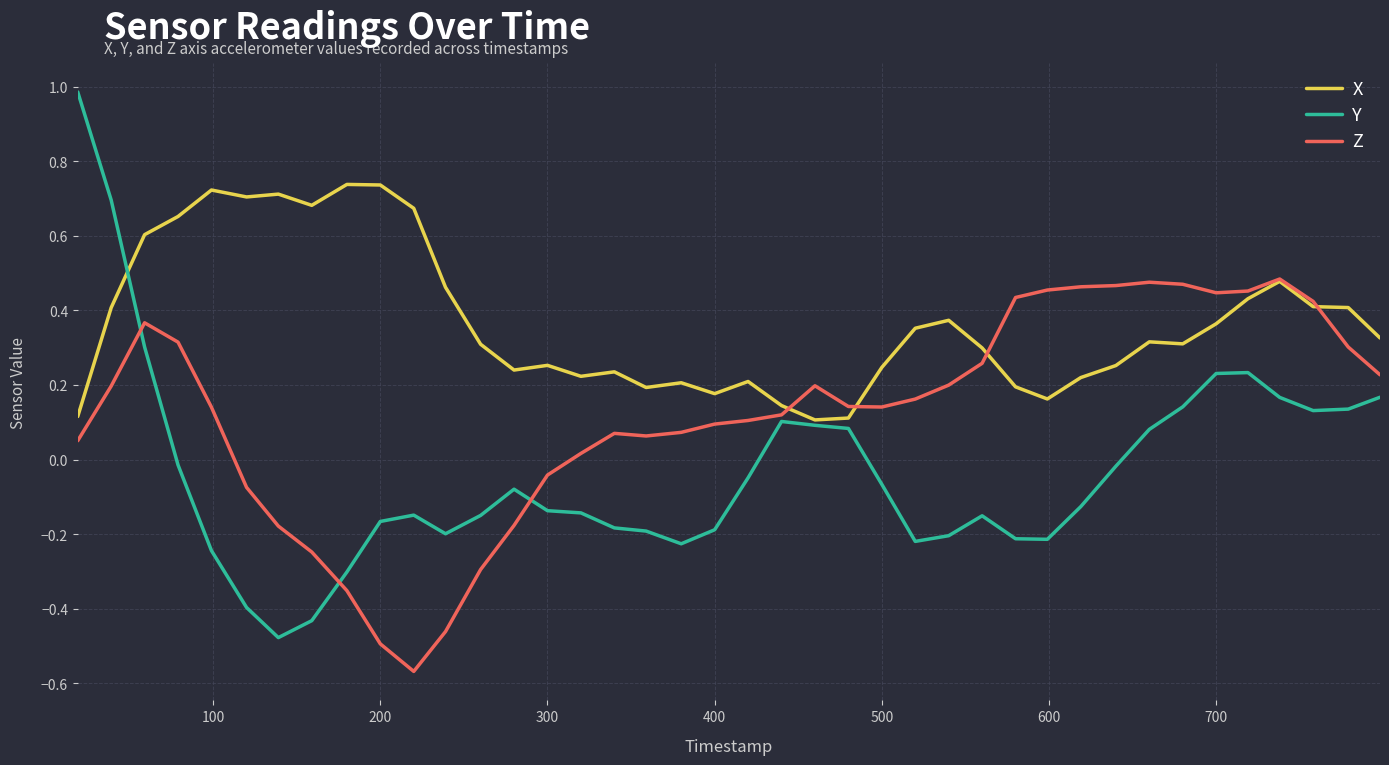

Which series has the largest total across all categories?

X